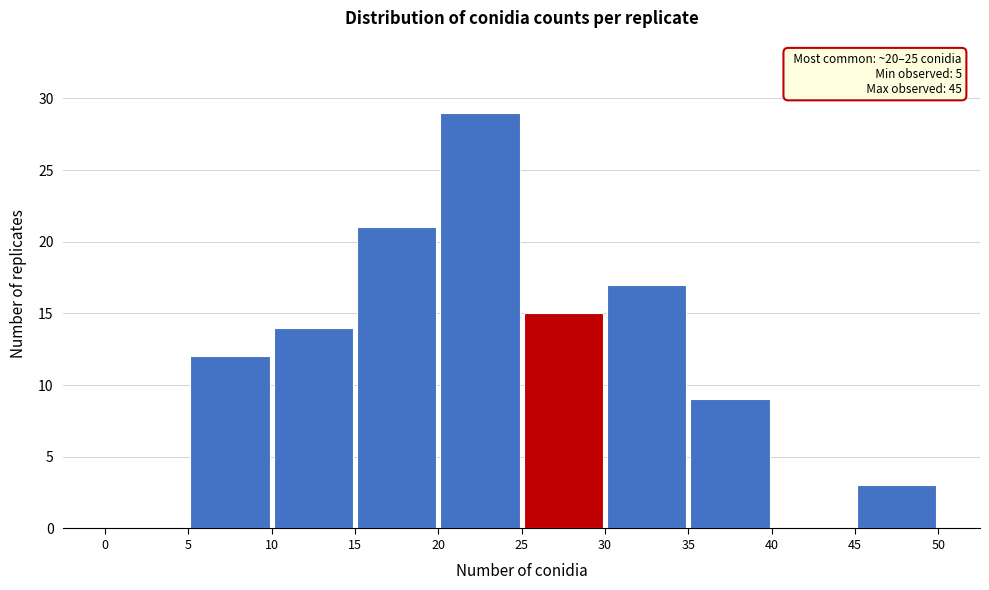

Over which range of the x-axis is the bar tallest?

20 to 25